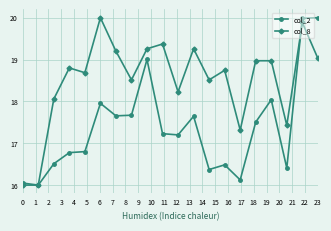

Does the chart have visible grid lines?

Yes